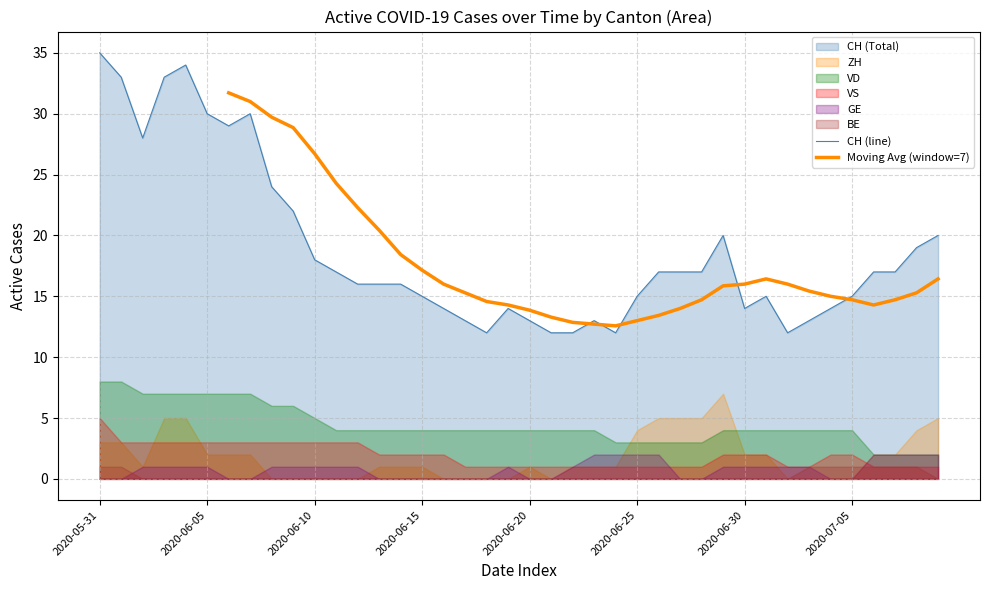

What is the value of the CH (line) point at the 38th from the left?

17.0